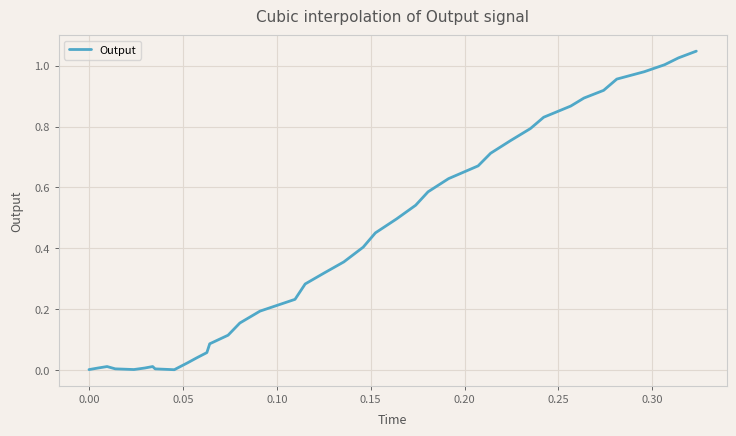

Is this an area chart (filled region under the line)?

No